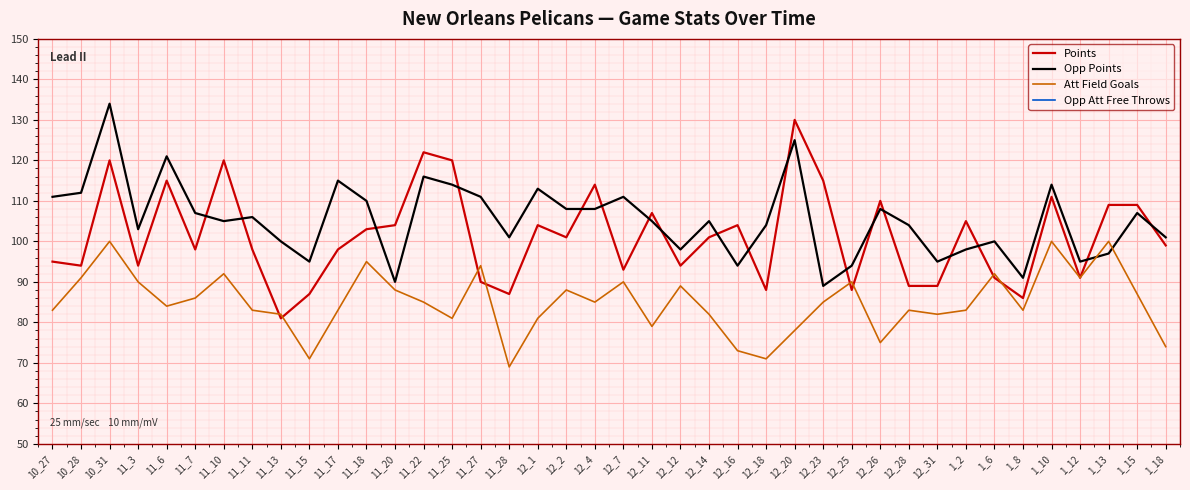

Which series has the largest range (max minus min)?

Points